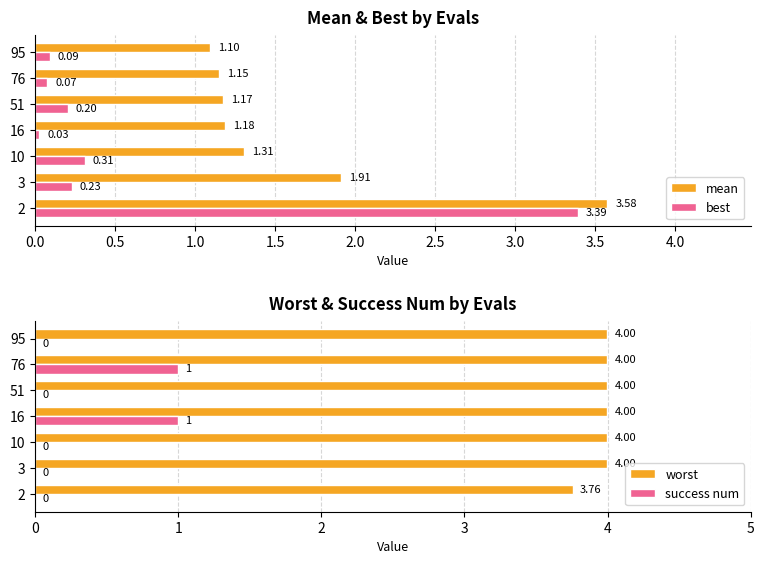

What is the average value of the best series?

0.6